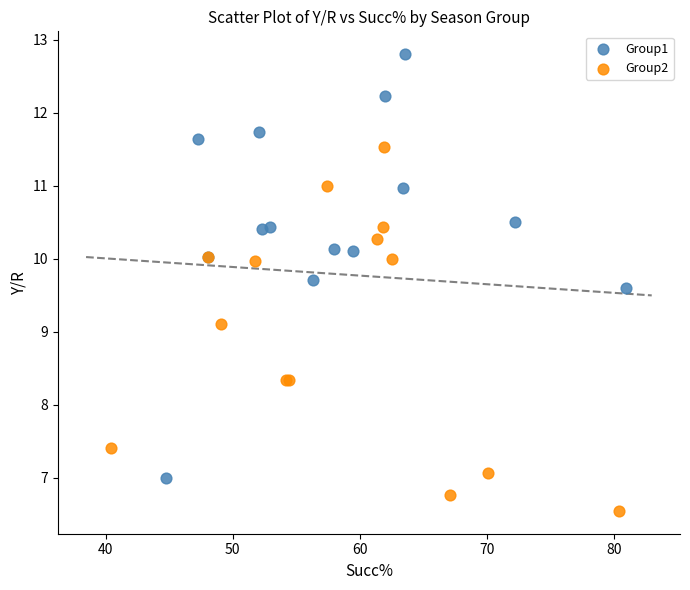

Which series contains the highest Y value?

Group1